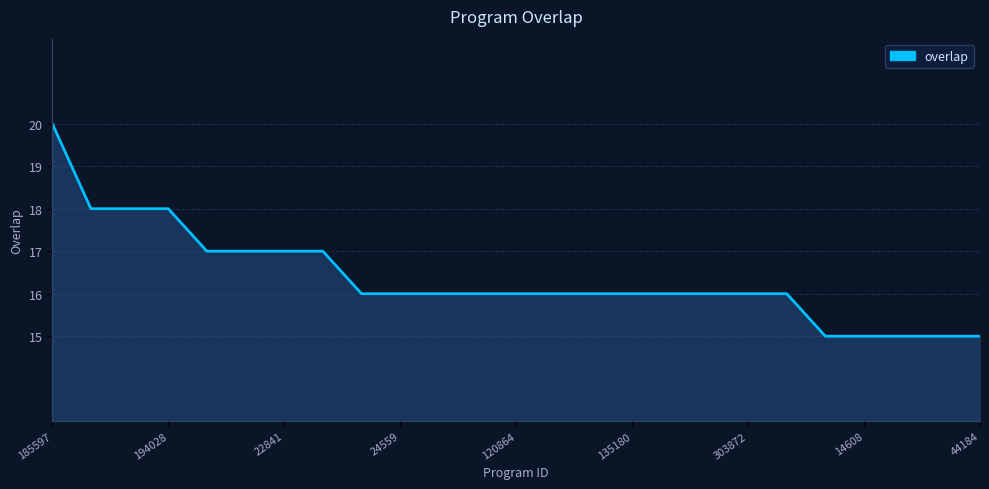

What is the difference between the maximum and minimum values?

5